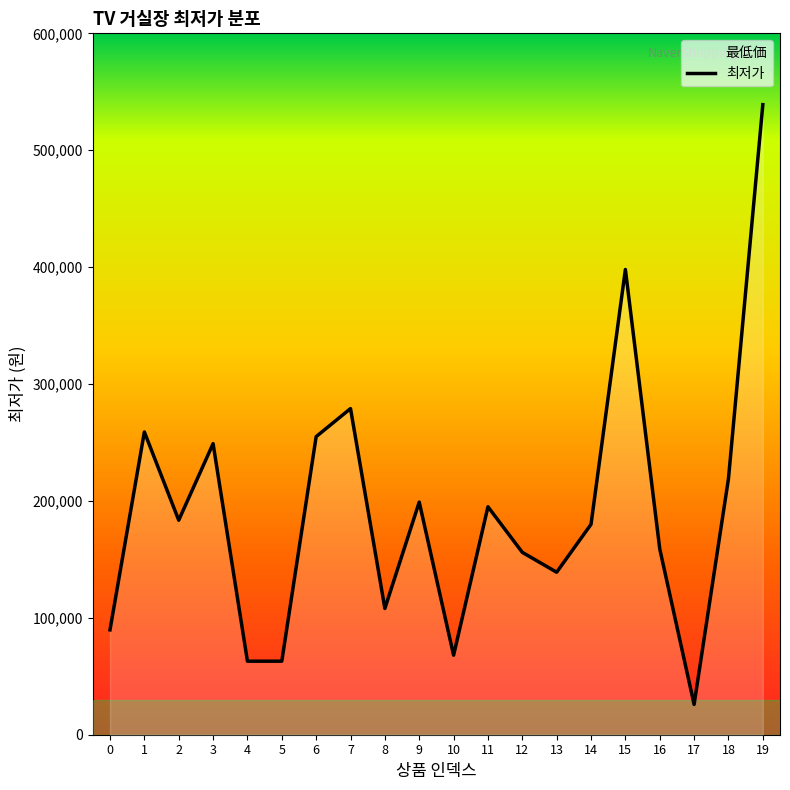

The chart shows a value of 852190 at 19. True or false?

False